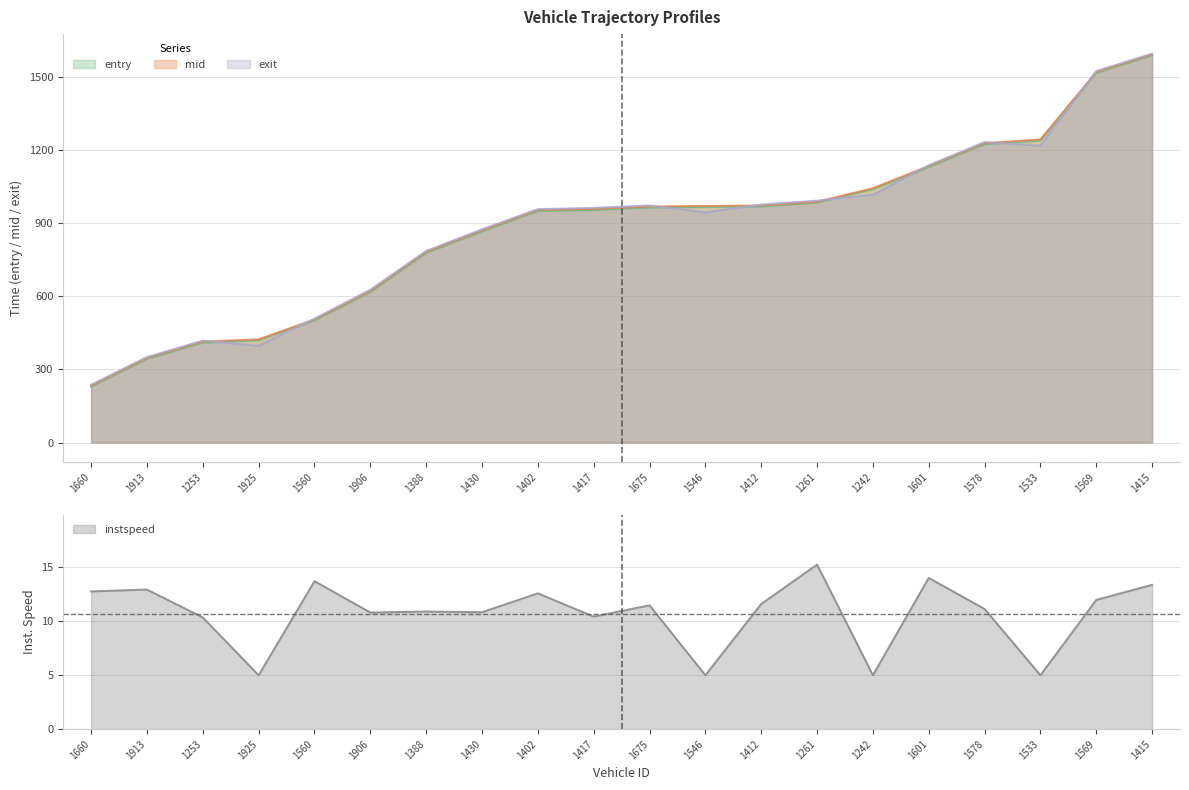

What is the difference between the second highest and minimum values in the instspeed series?

9.0